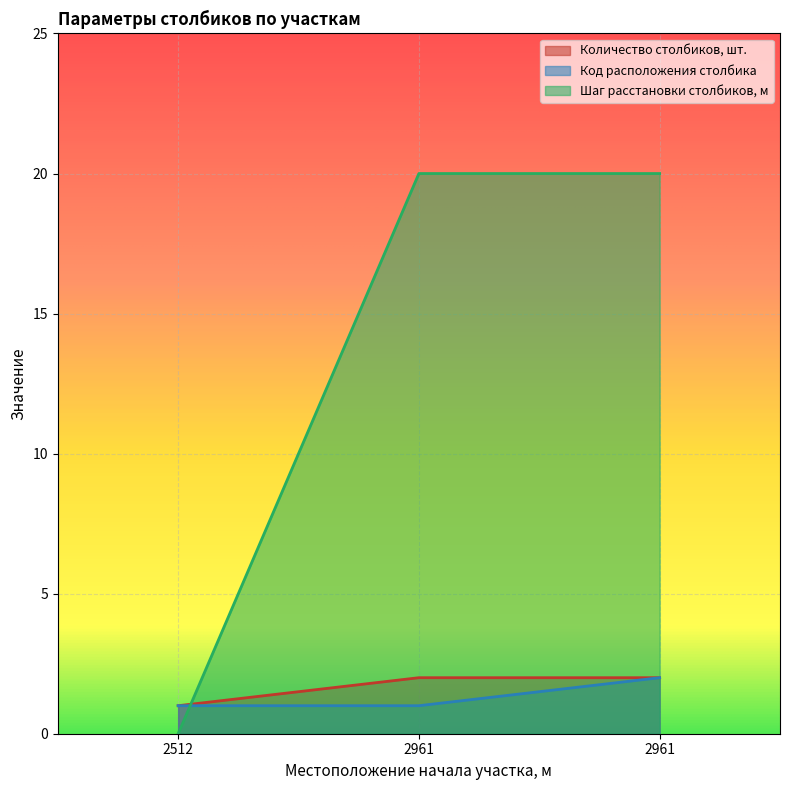

Which series has the largest total across all categories?

Шаг расстановки столбиков, м